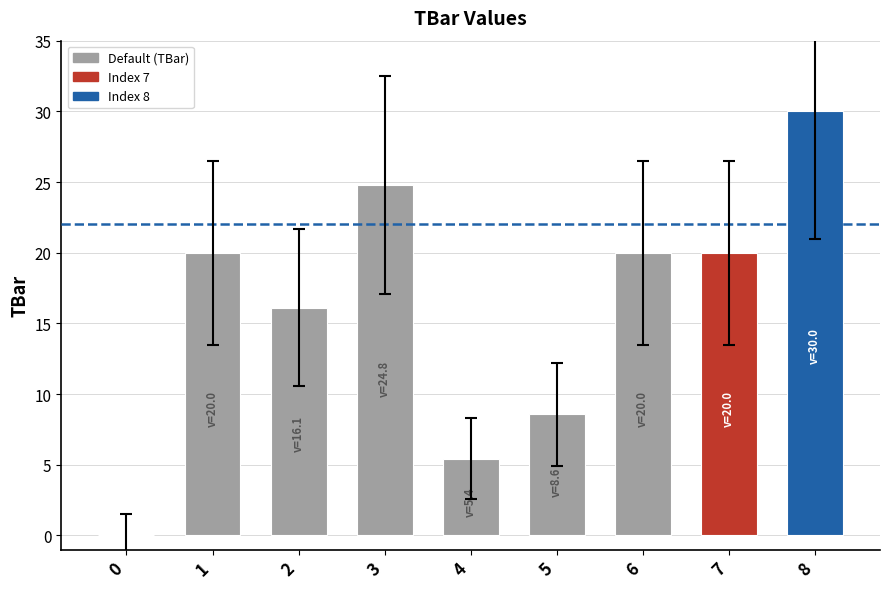

How many data points does each series have?

9